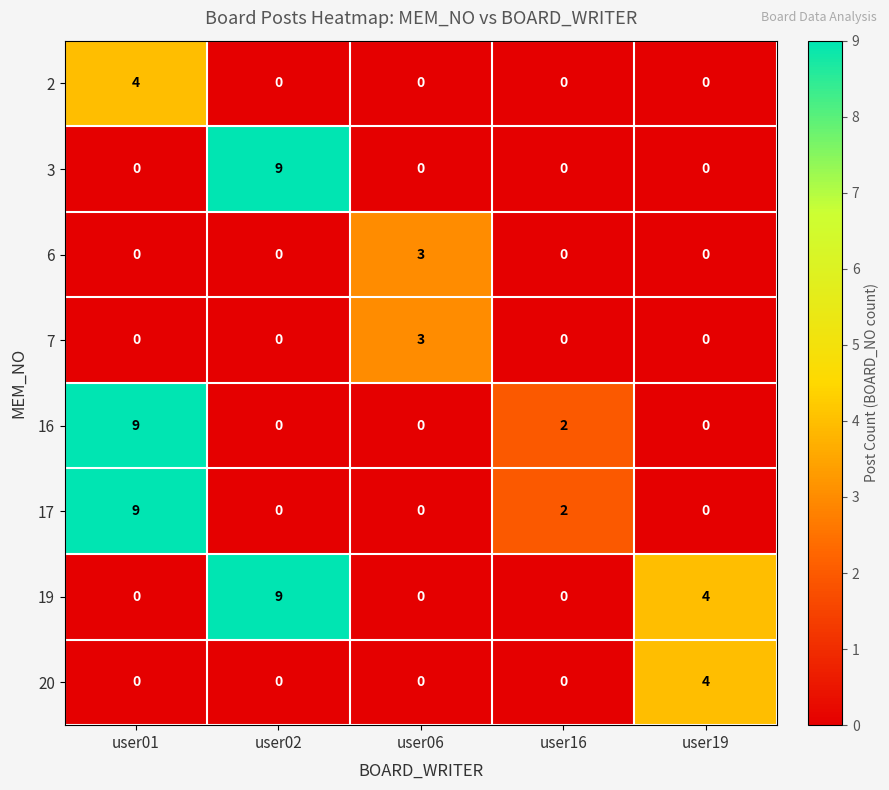

At which category is the sum across all series the highest?

user01